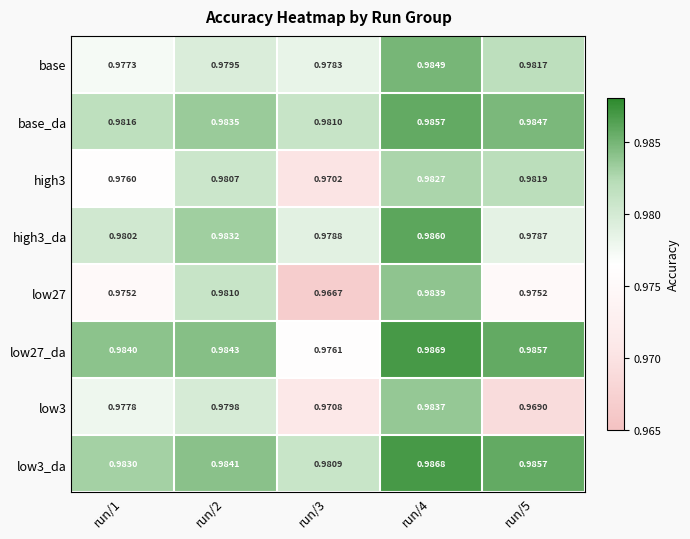

Is the value of low27 at run/5 greater than the value of low27_da at run/1?

No